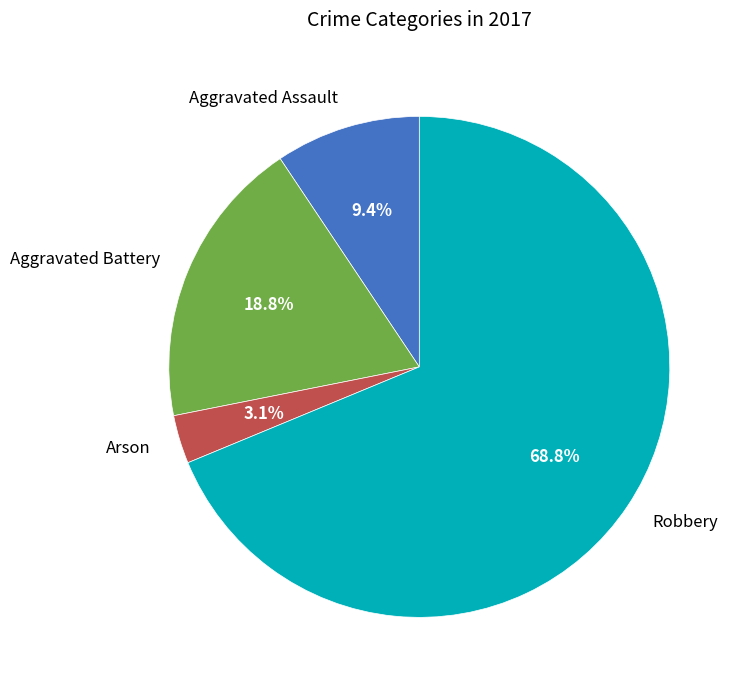

Is it true that Robbery is 61% of the pie?

False